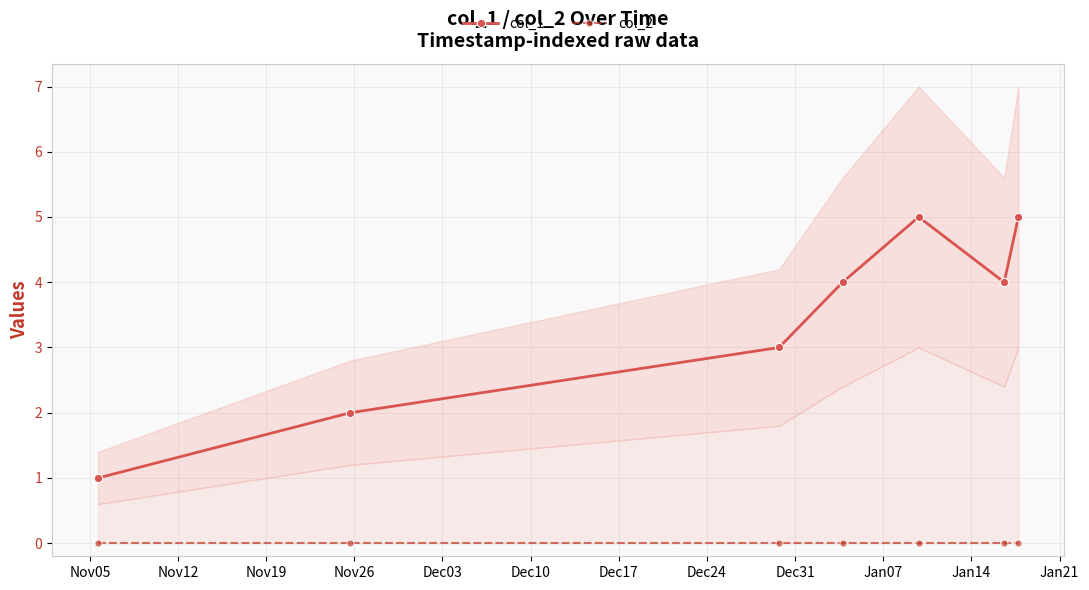

Which series has the largest total across all categories?

col_1